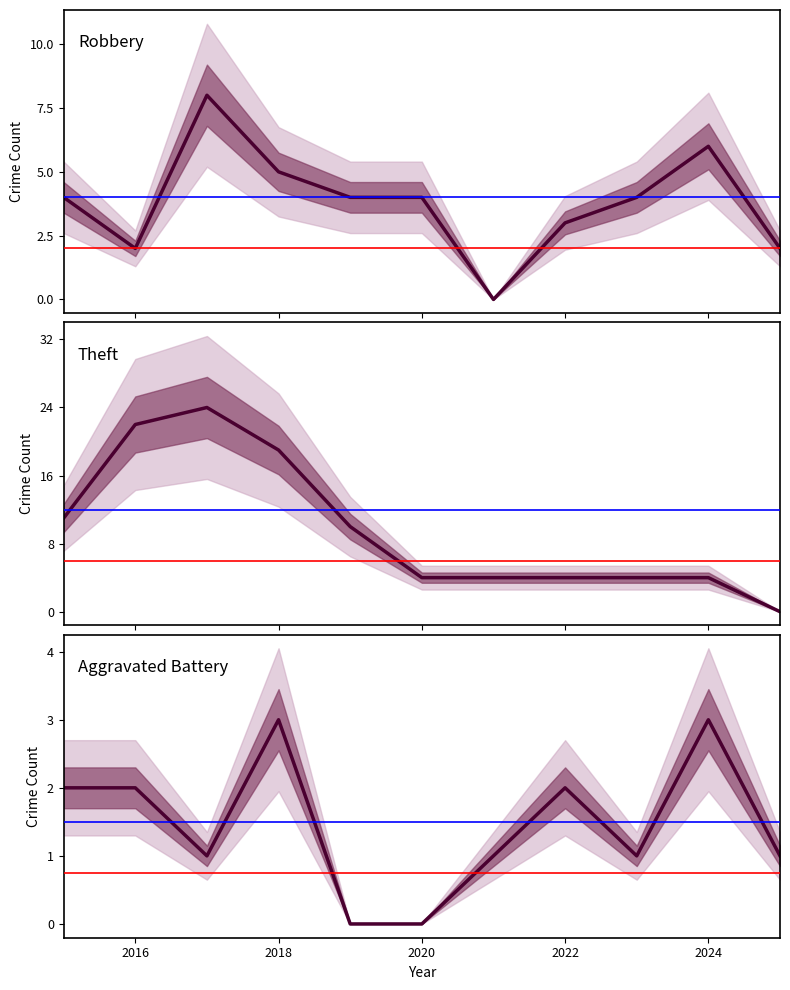

Between 2016 and 2020, which series saw the biggest shift?

Theft